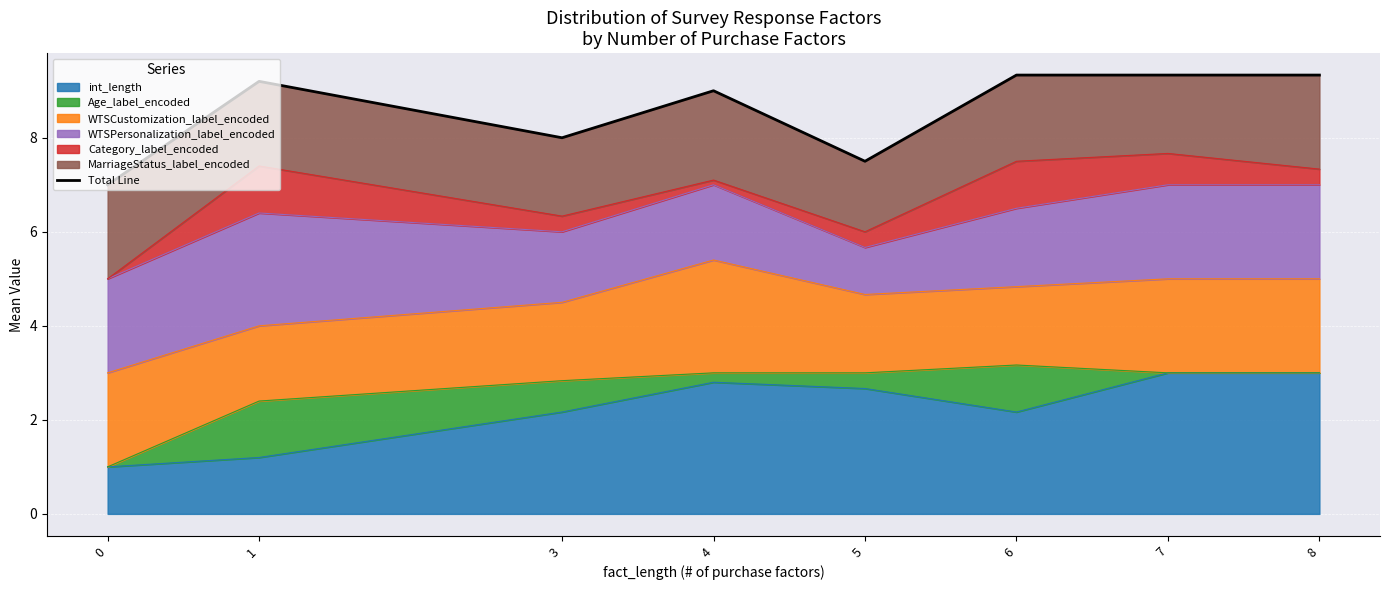

What is the change in value from 5 to 7?

+1.8